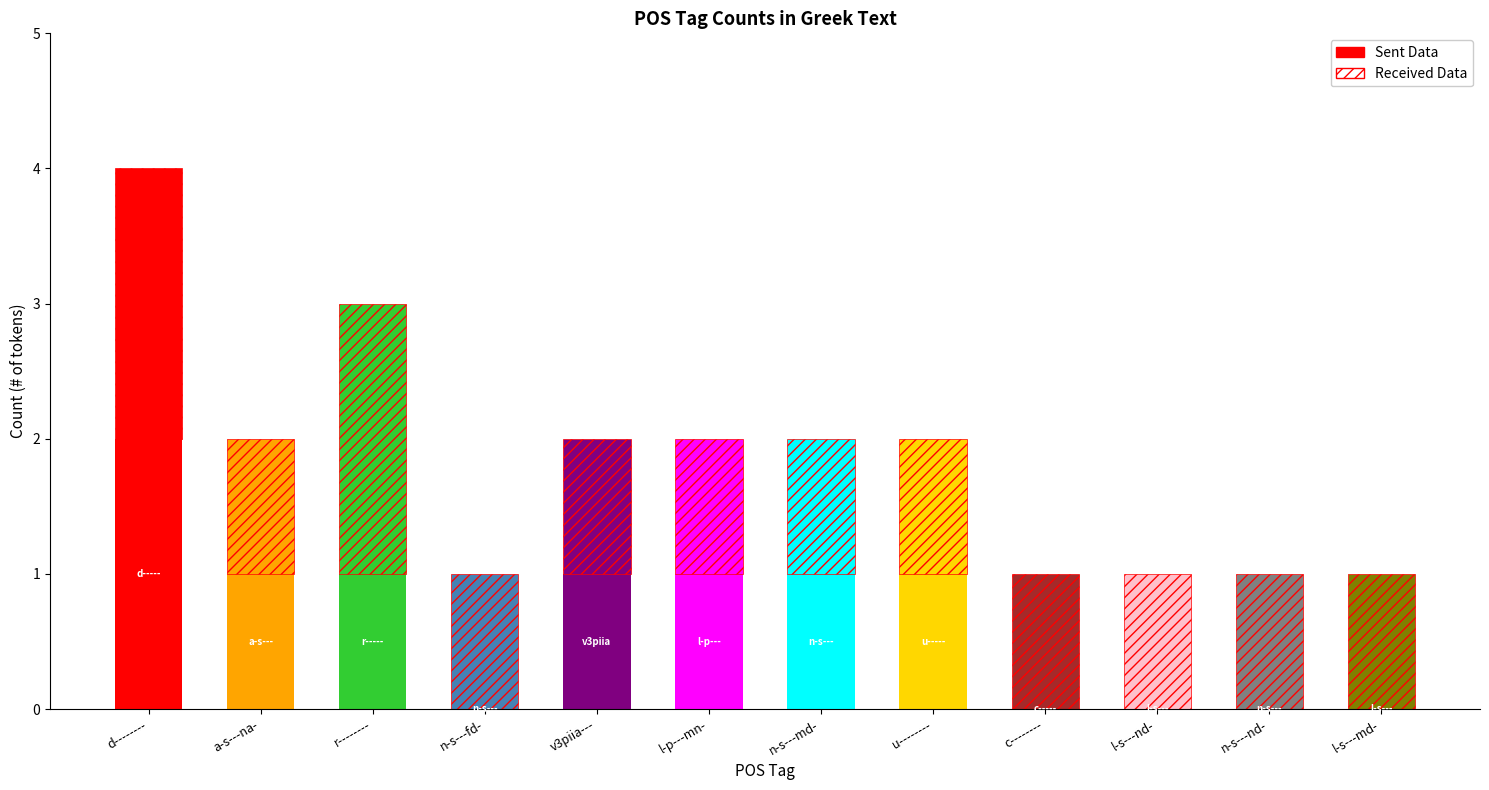

What is the average value?

2